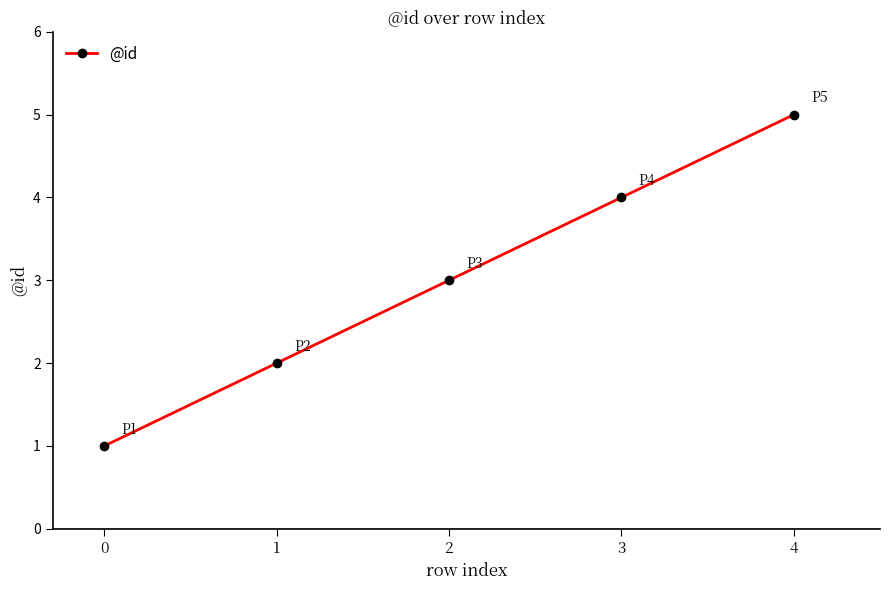

Does the chart display data point markers on the line(s)?

Yes